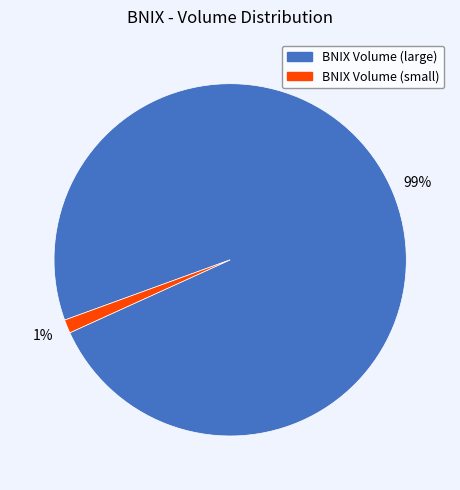

Does any single category account for the majority?

Yes